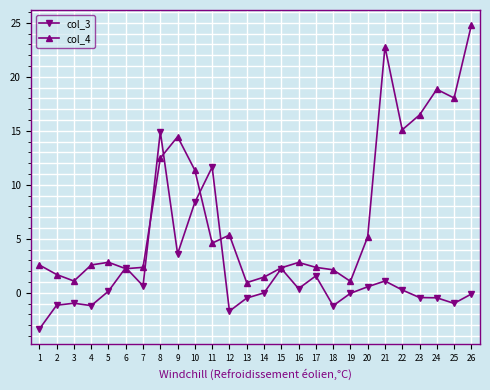

What is the difference between the highest and lowest values at 17?

0.8